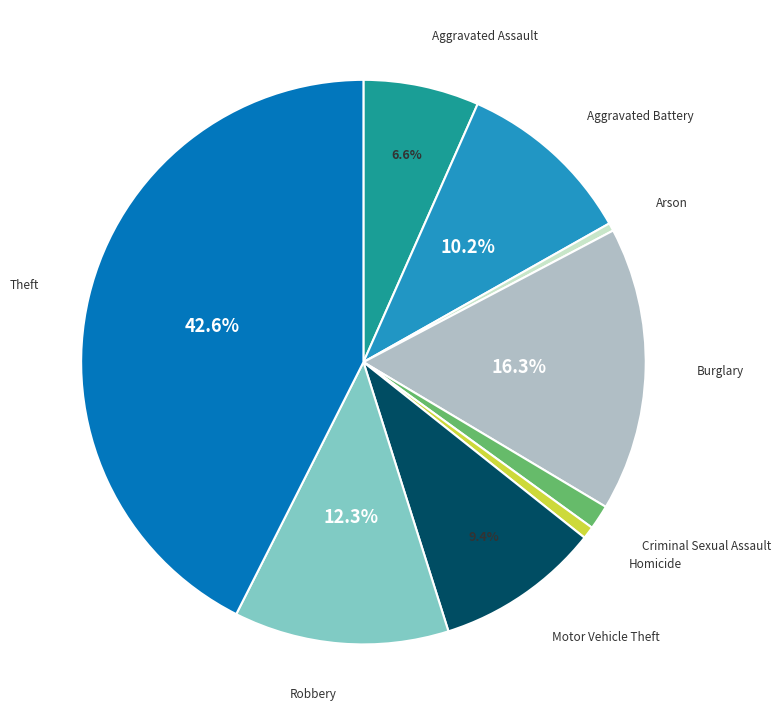

Is there a majority slice in this chart?

No